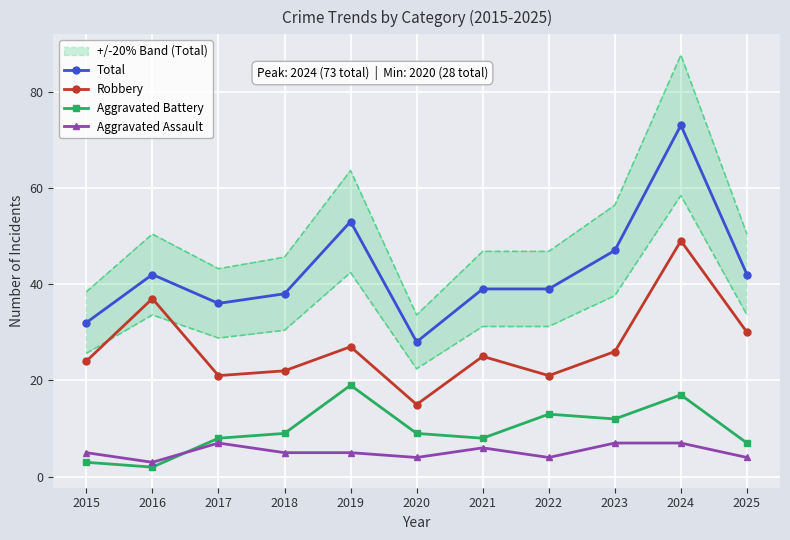

Is the value of Aggravated Assault at 2018 greater than the value of Total at 2021?

No